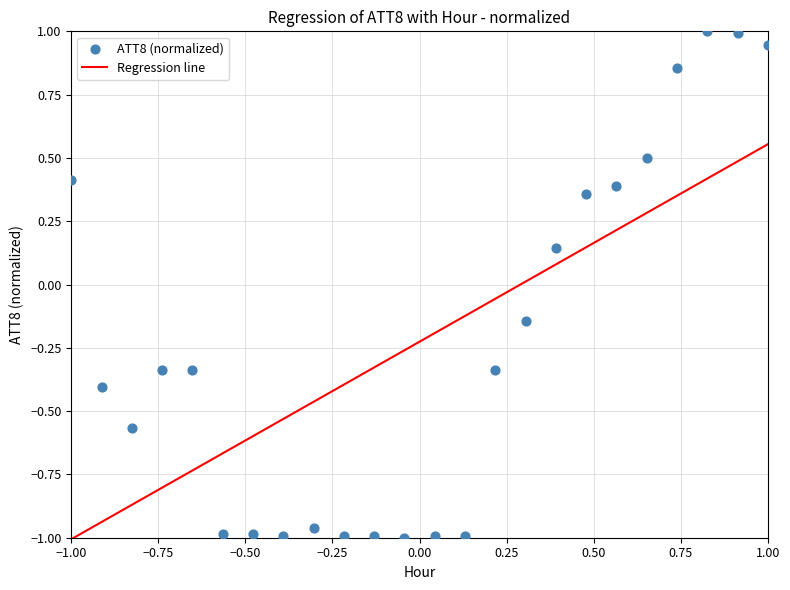

What is the range of X values (max minus min)?

2.0